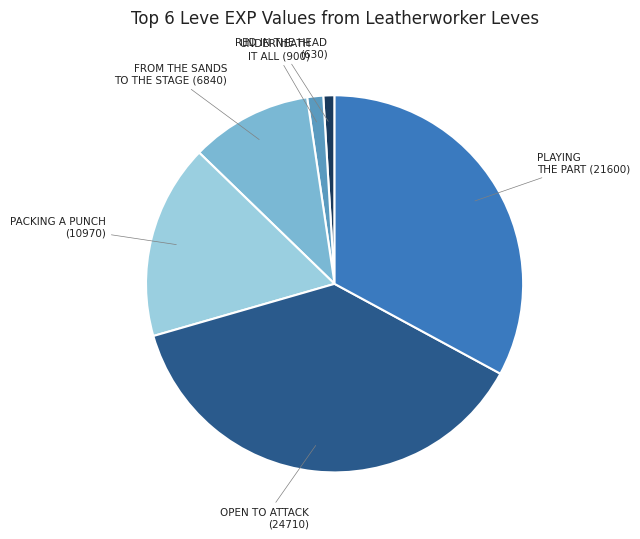

Is there any slice that represents more than half of the pie?

No